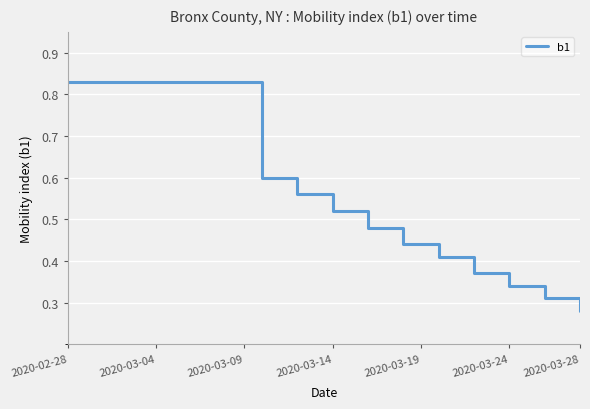

Does the chart display data point markers on the line(s)?

No